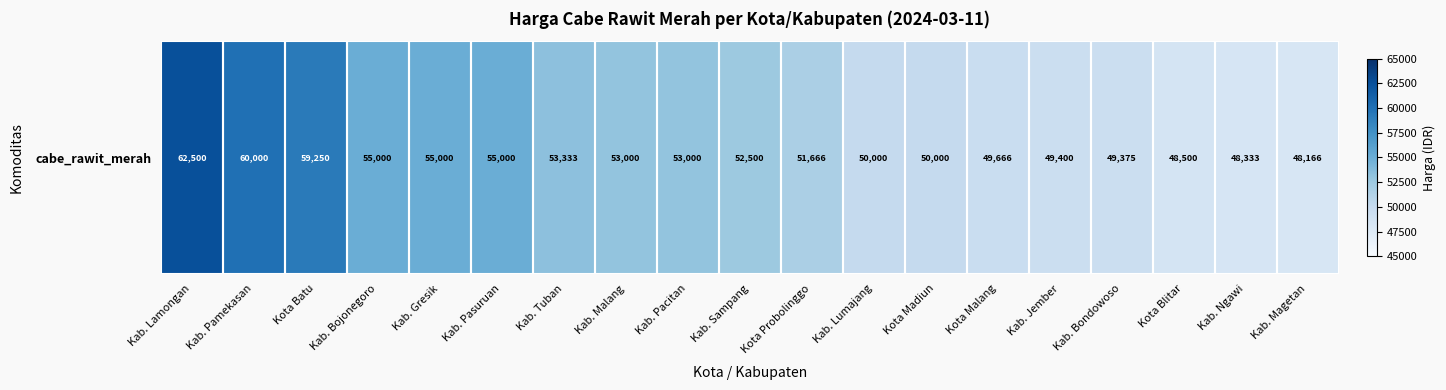

Rank the categories by value from lowest to highest.

Kab. Magetan, Kab. Ngawi, Kota Blitar, Kab. Bondowoso, Kab. Jember, Kota Malang, Kab. Lumajang, Kota Madiun, Kota Probolinggo, Kab. Sampang, Kab. Malang, Kab. Pacitan, Kab. Tuban, Kab. Bojonegoro, Kab. Gresik, Kab. Pasuruan, Kota Batu, Kab. Pamekasan, Kab. Lamongan